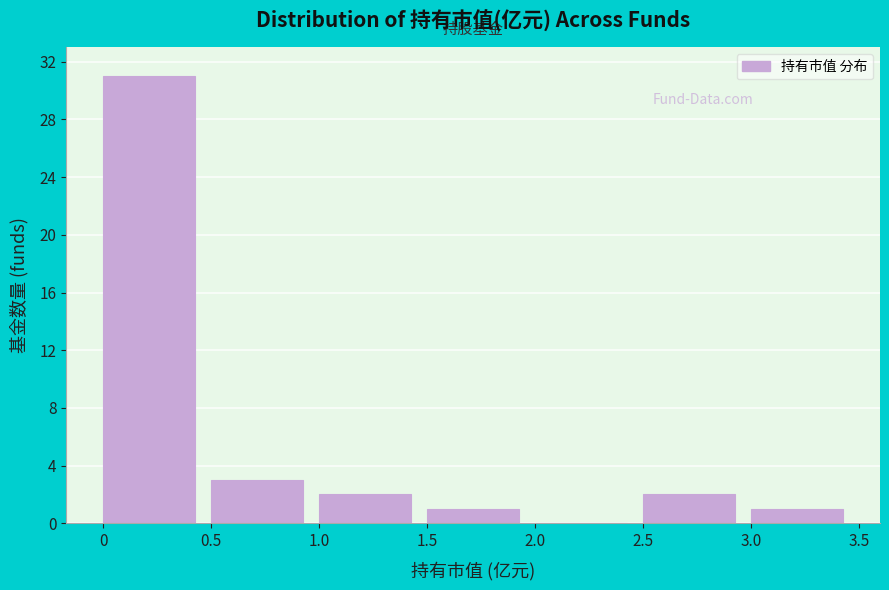

Over which range of the x-axis is the bar tallest?

0 to 0.5